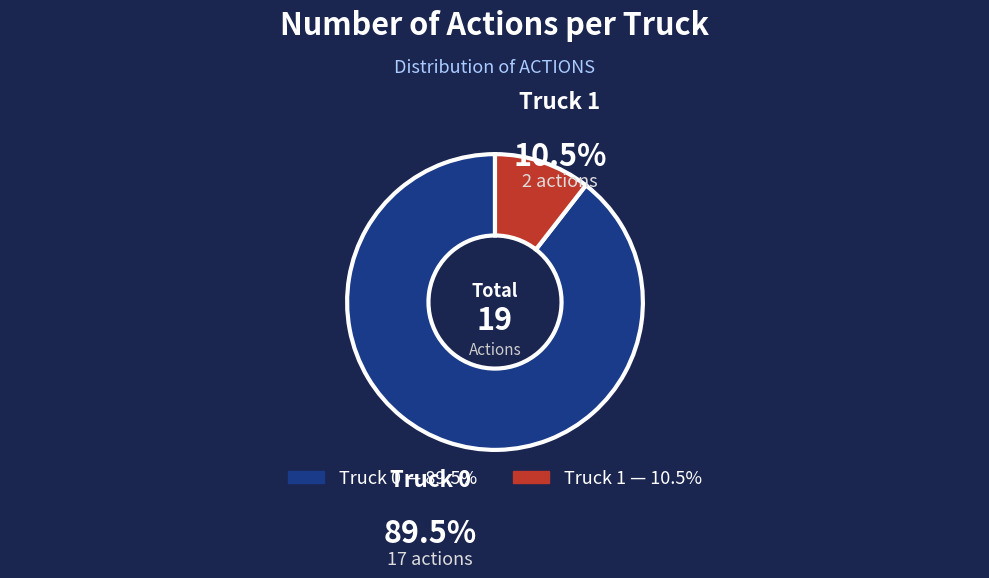

Which has a higher value, Truck 0 or Truck 1?

Truck 0